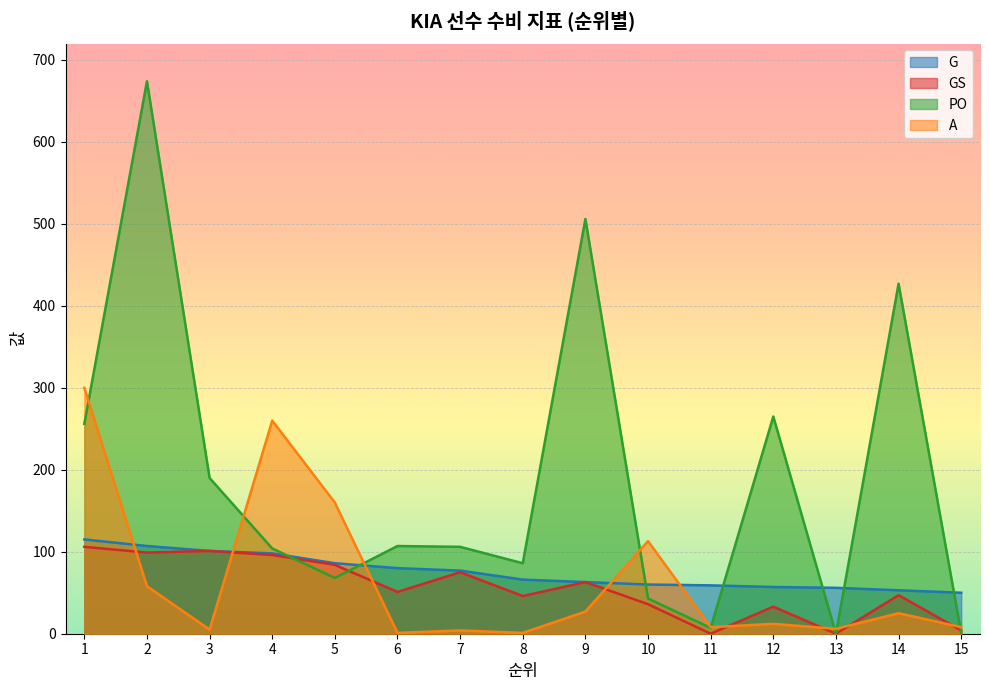

How many lines are shown in the chart?

4